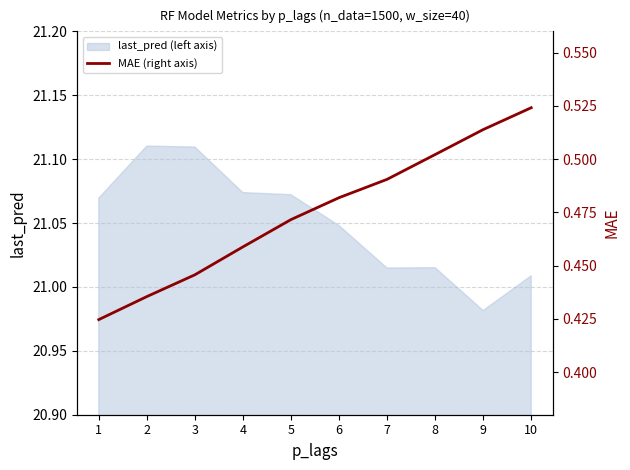

What is the difference between the maximum and minimum values?

0.1